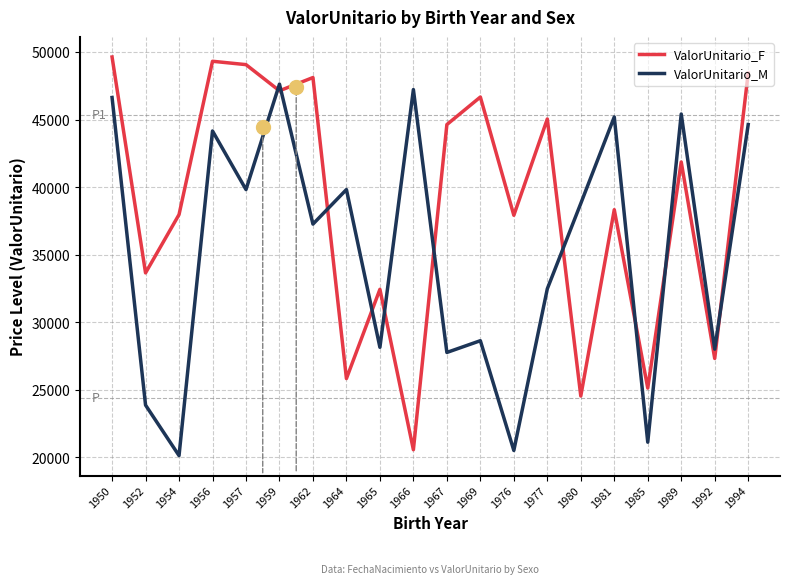

What is the difference between the maximum and minimum values in the ValorUnitario_F series?

29091.7